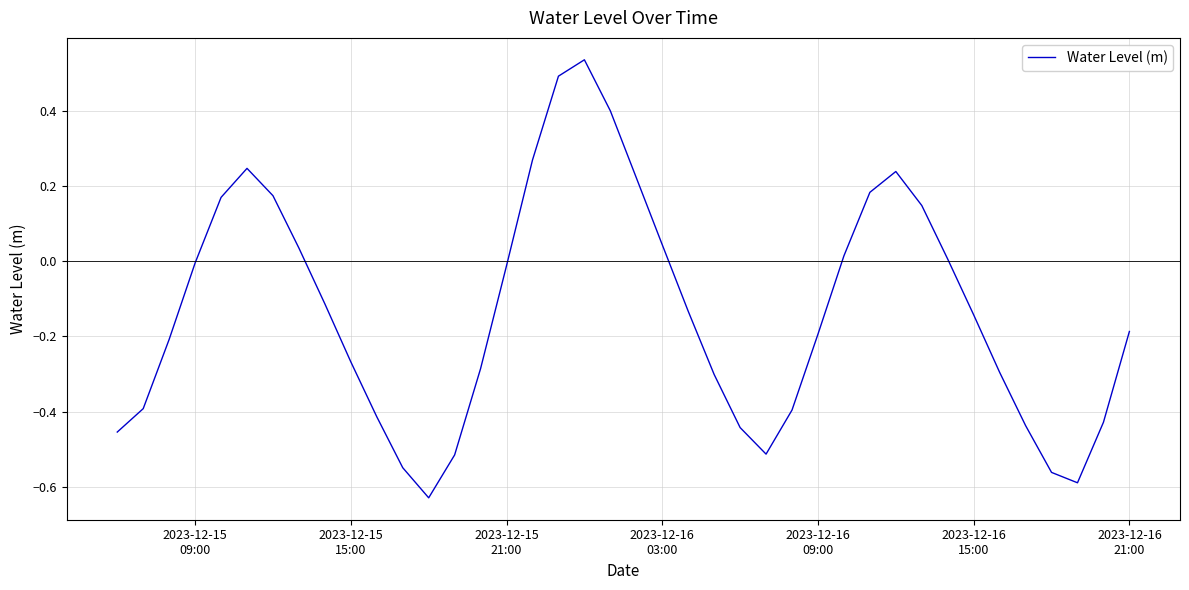

What is the difference between the maximum and minimum values?

1.2